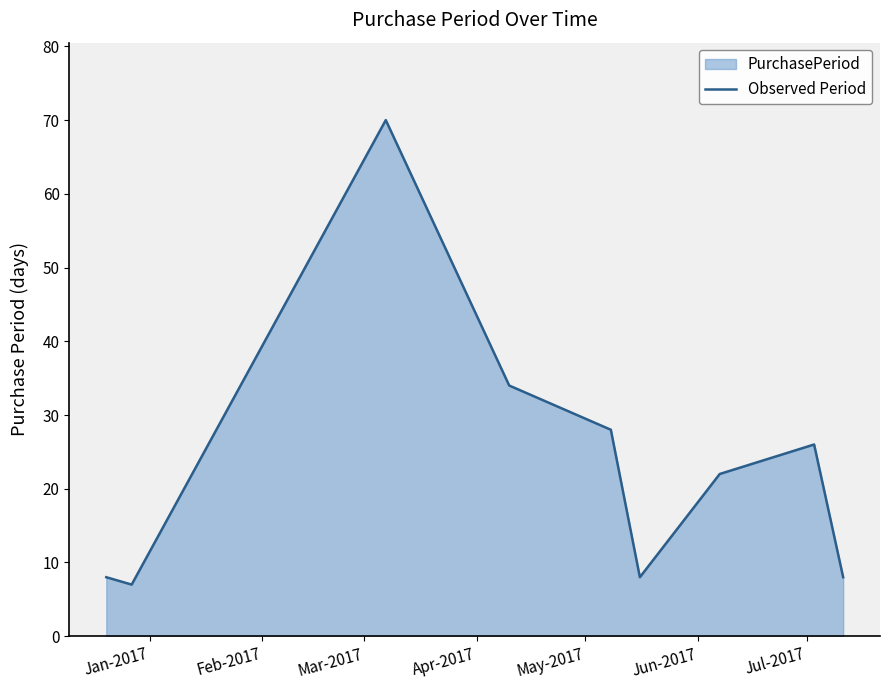

What is the difference between the maximum and minimum values?

63